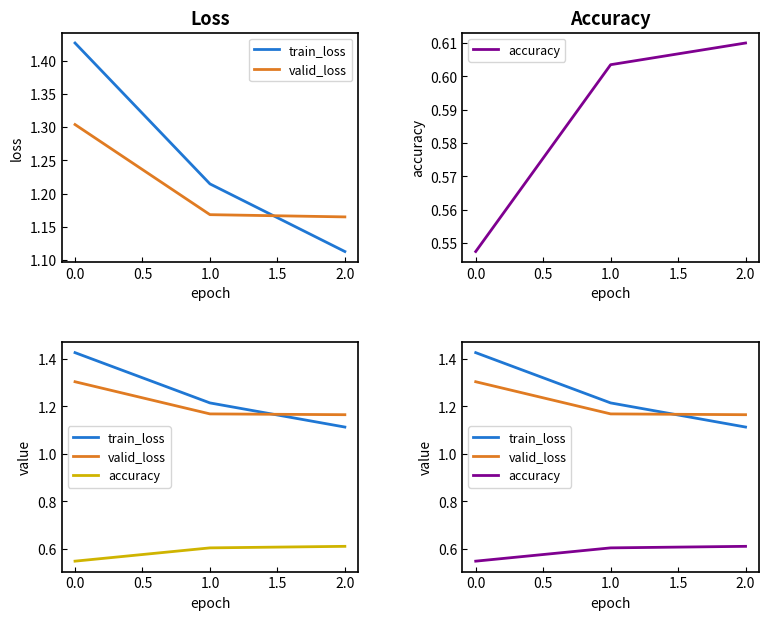

Reading left to right, what are all the values shown in this chart?

train_loss: 1.4	1.2	1.1
valid_loss: 1.3	1.2	1.2
accuracy: 0.5	0.6	0.6